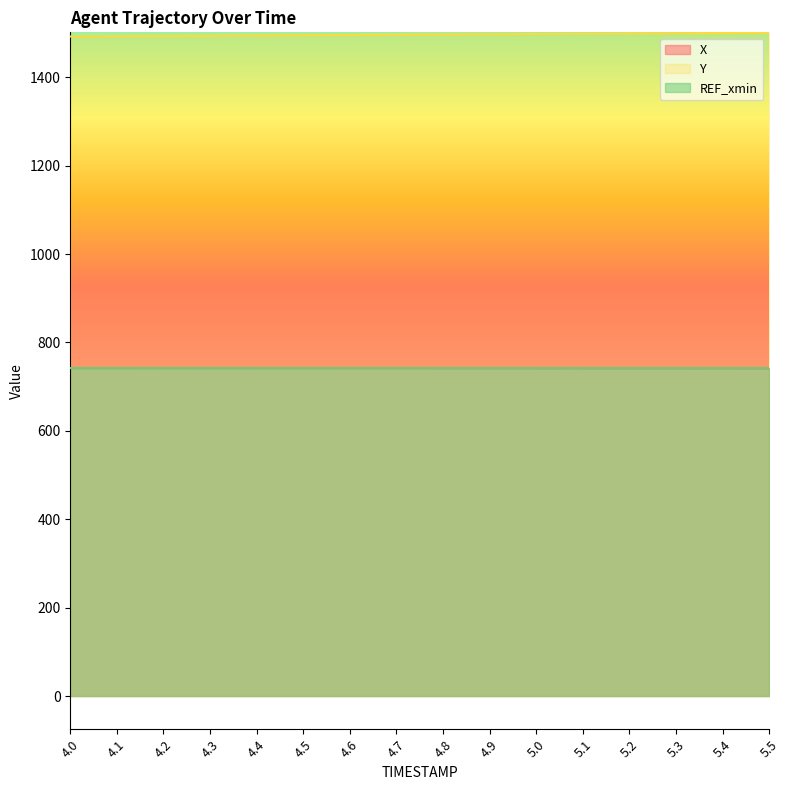

What is the approximate value of Y at 4.9?

1497.3